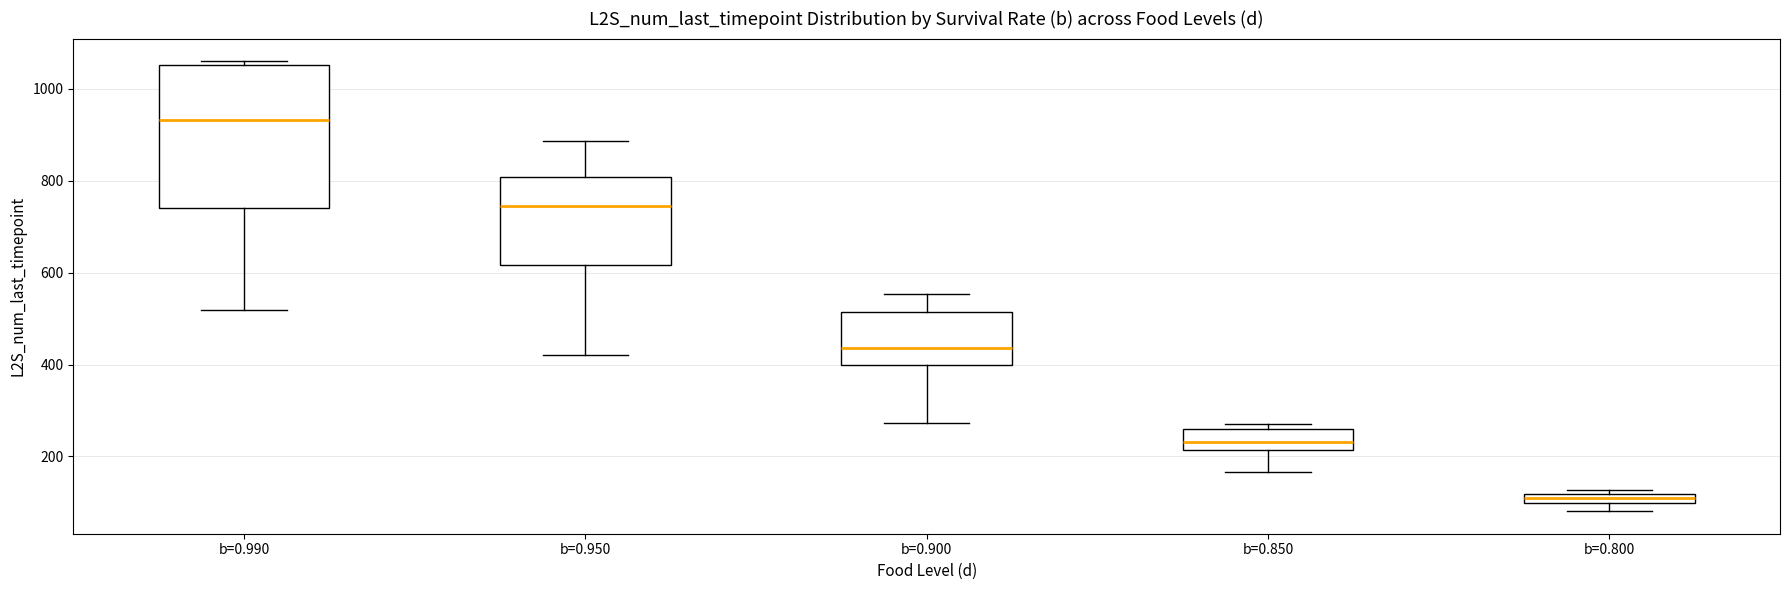

Which box has the lowest median line?

b=0.800